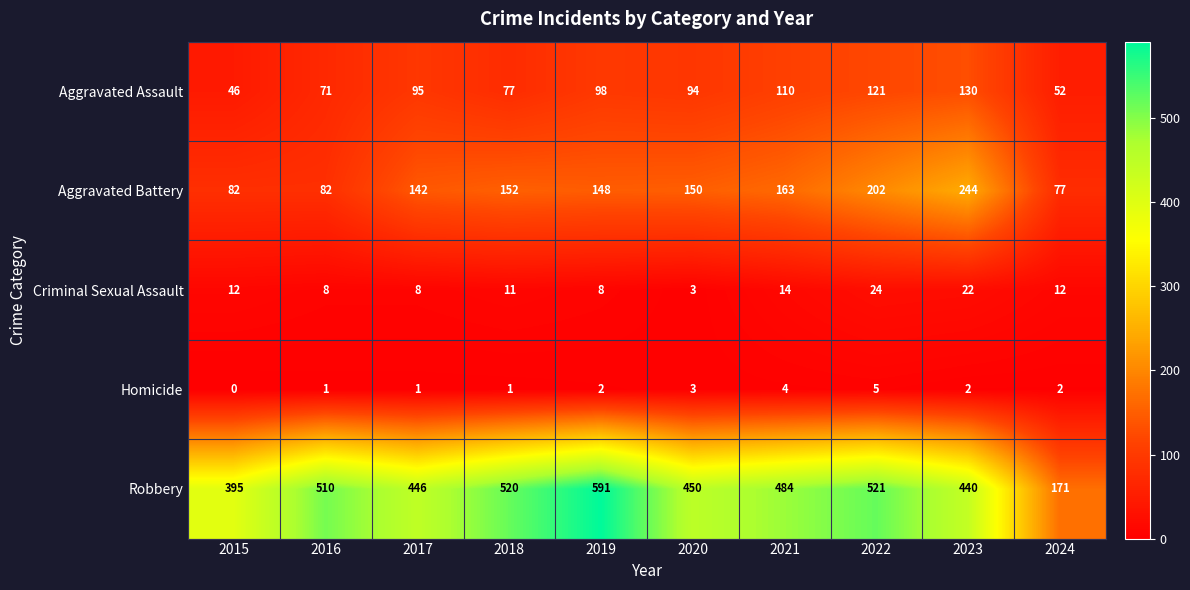

Which series has the largest range (max minus min)?

Robbery